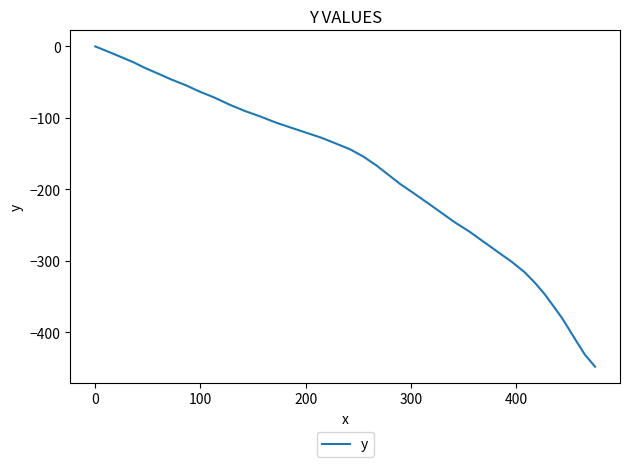

What is the smallest value displayed?

-448.0